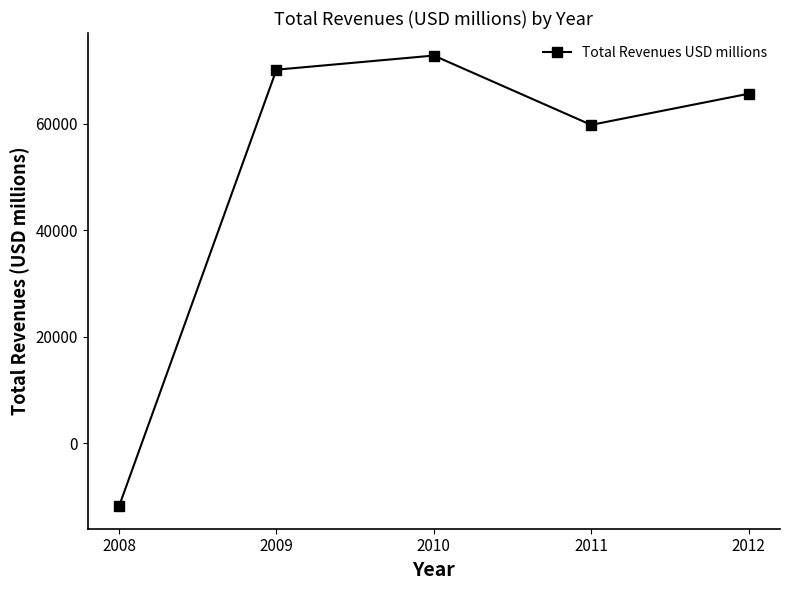

What is the smallest value displayed?

-11777